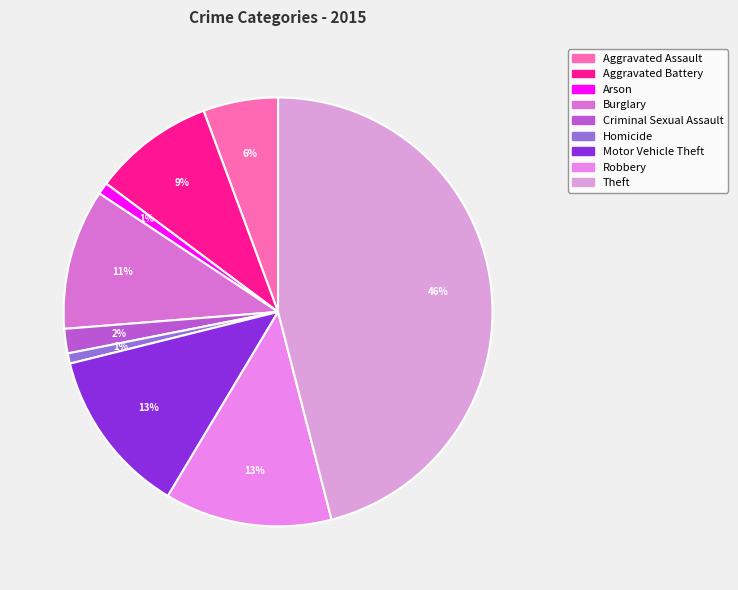

Is there any slice that represents more than half of the pie?

No